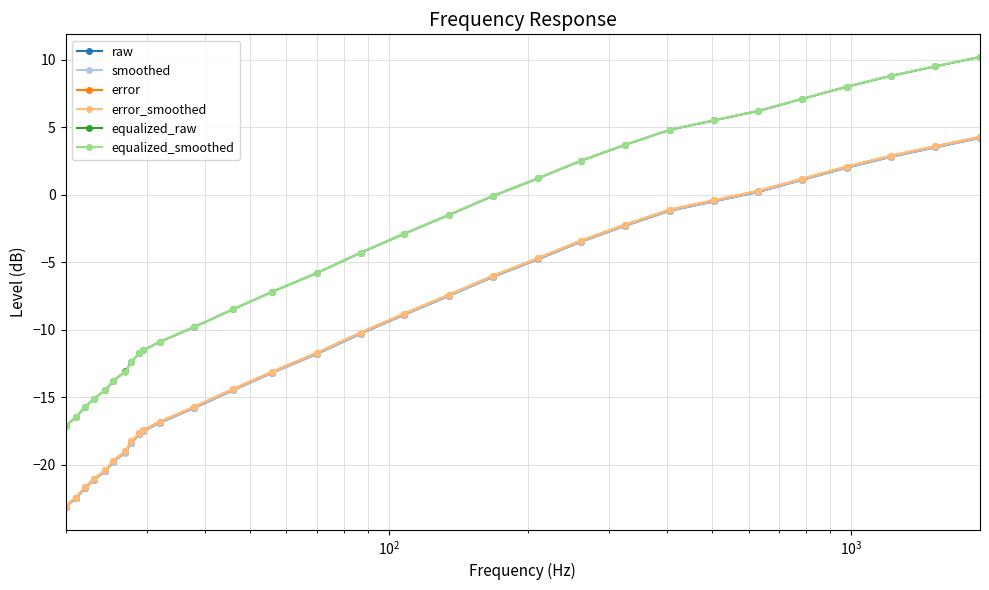

True or false: smoothed has more than 2 points higher than both neighbors.

False